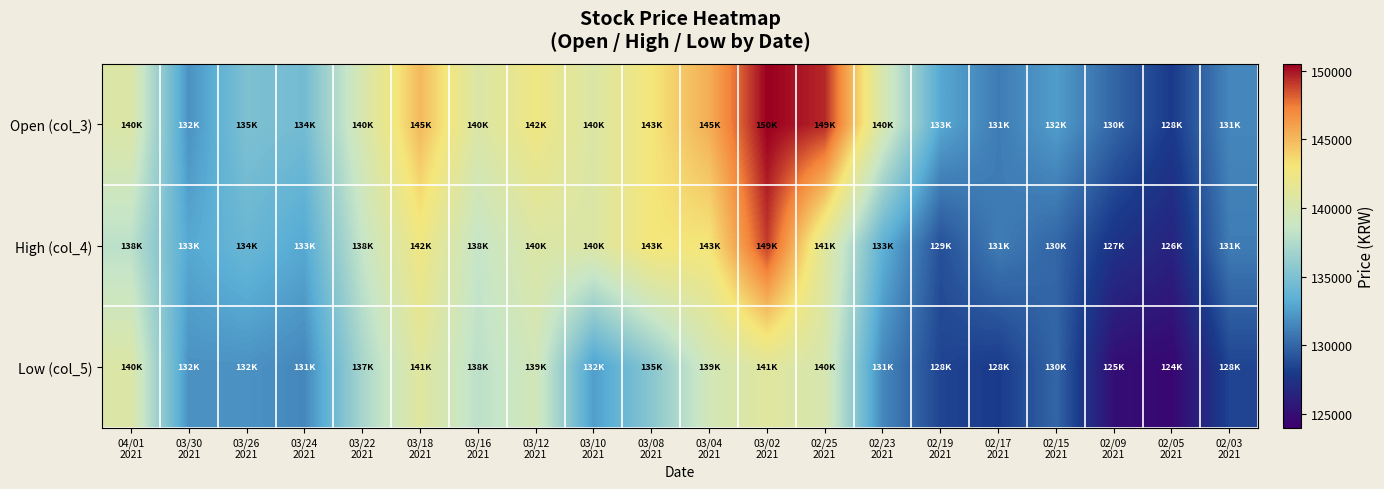

At which category is the sum across all series the highest?

03/02
2021